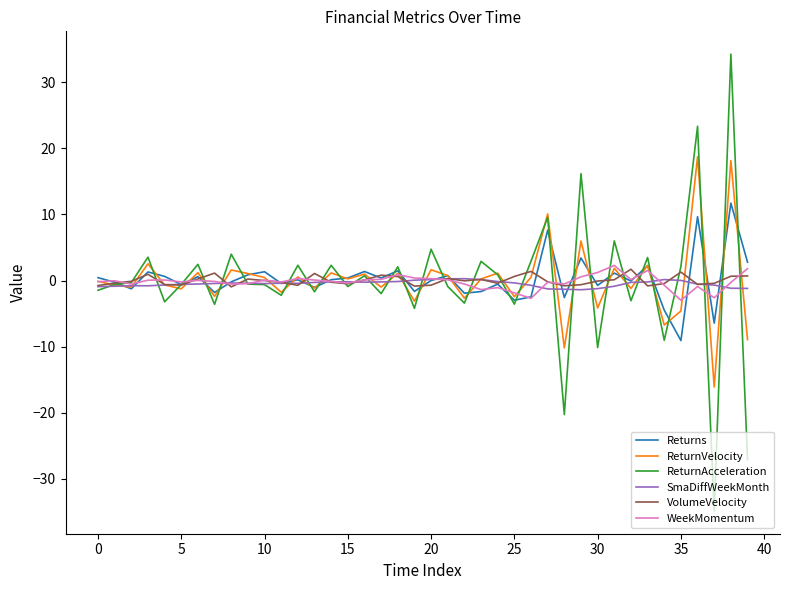

What is the difference between the second highest and minimum values in the SmaDiffWeekMonth series?

1.6